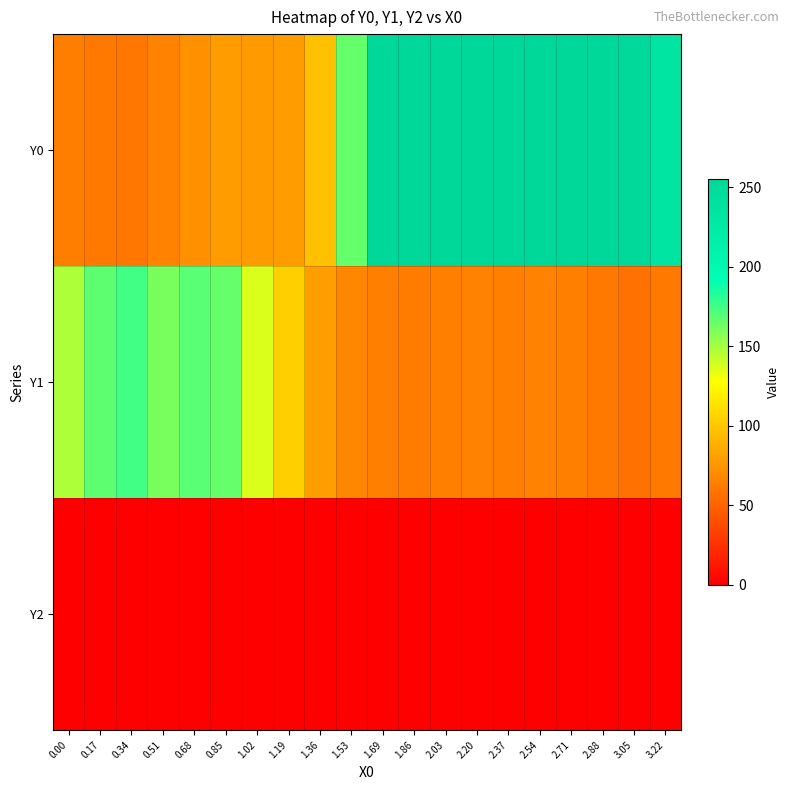

Which series has the largest range (max minus min)?

Y0